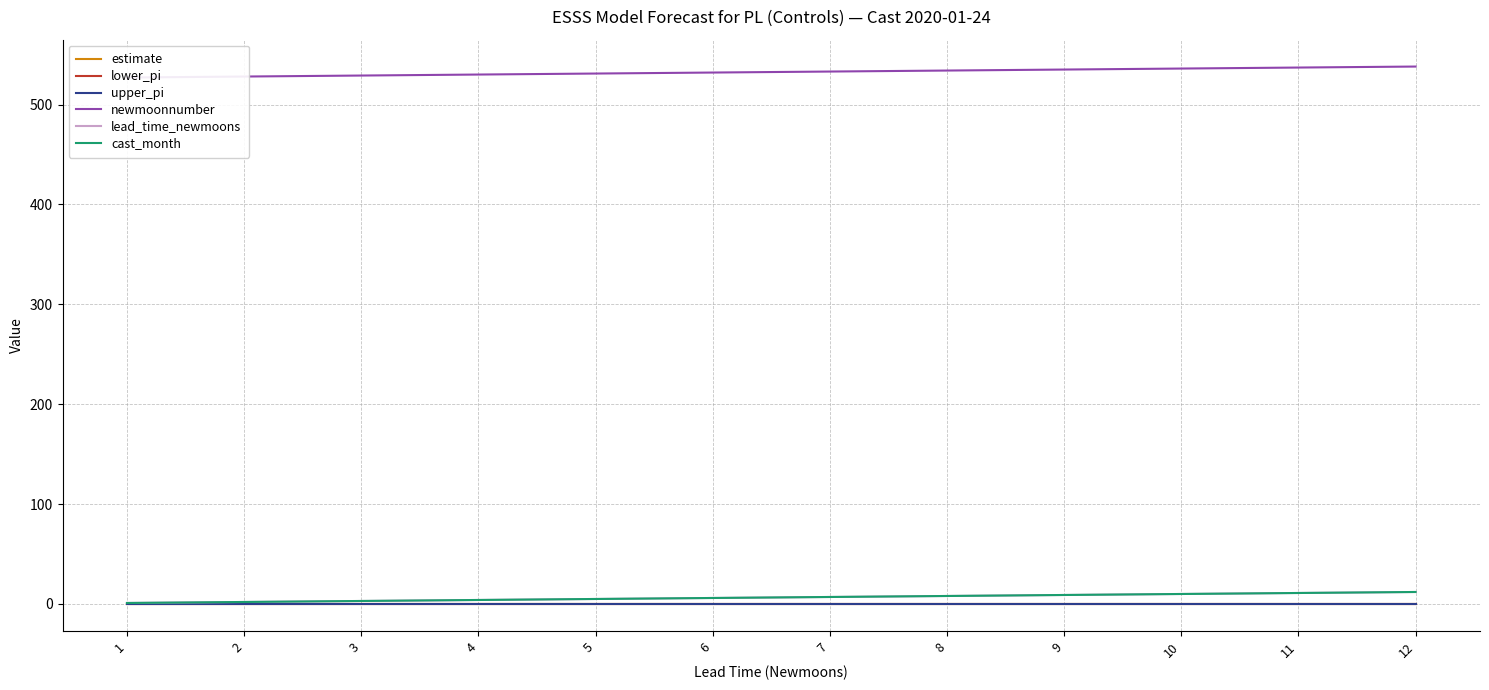

What is the sum of the lower_pi values at 4 and 1?

-0.4